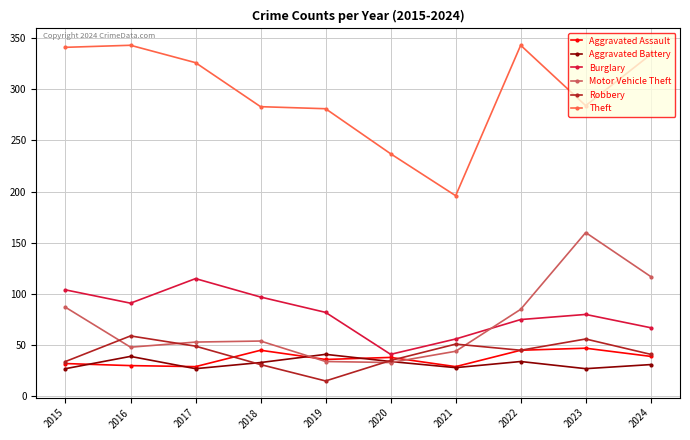

How many intersections are there between Motor Vehicle Theft and Burglary?

1